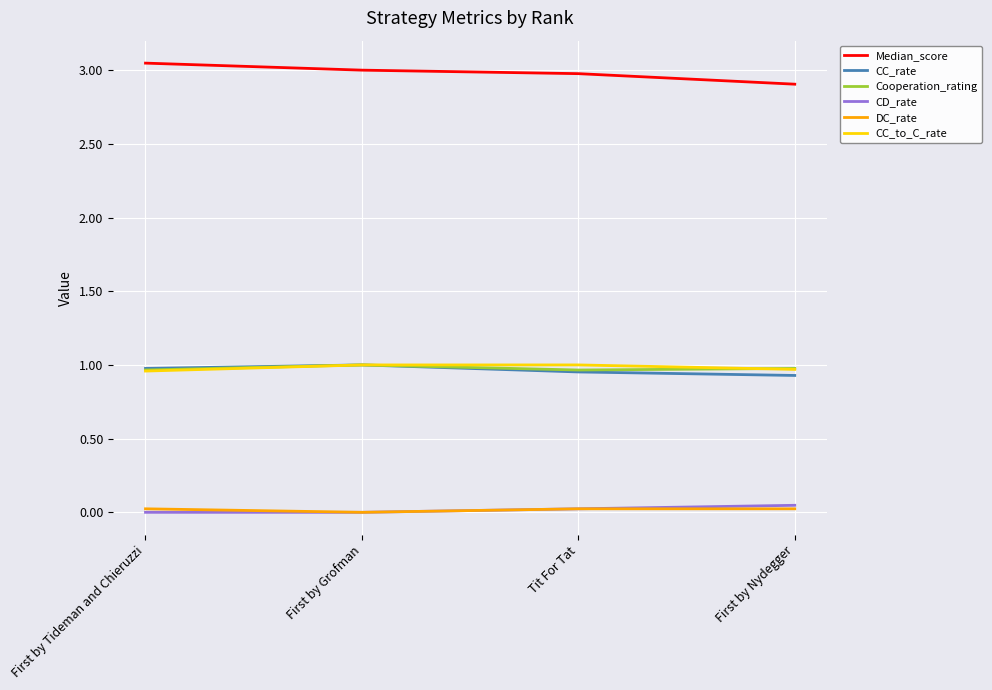

What position from the left is First by Grofman?

2